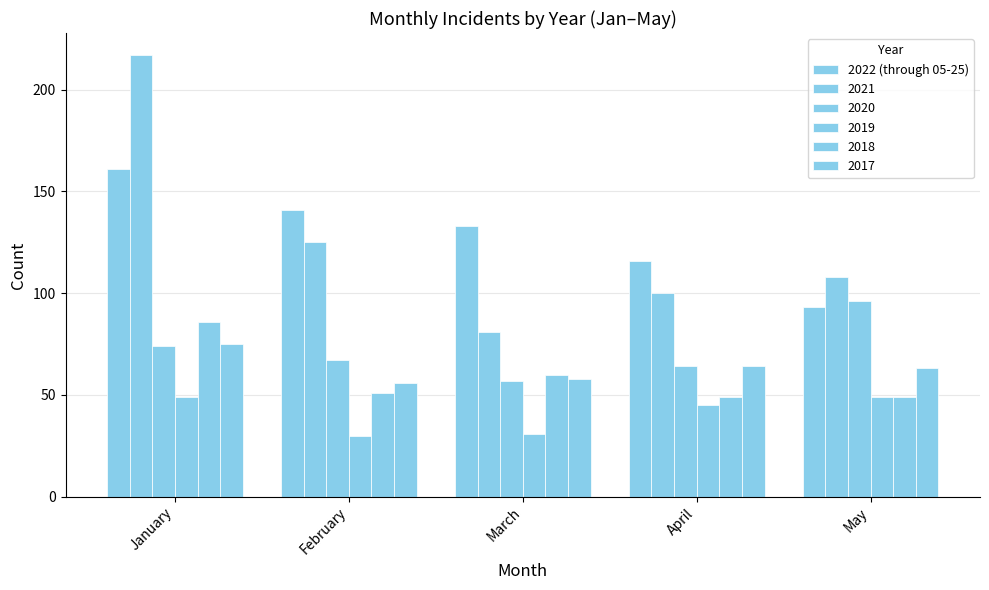

How many bars are there in each group?

6